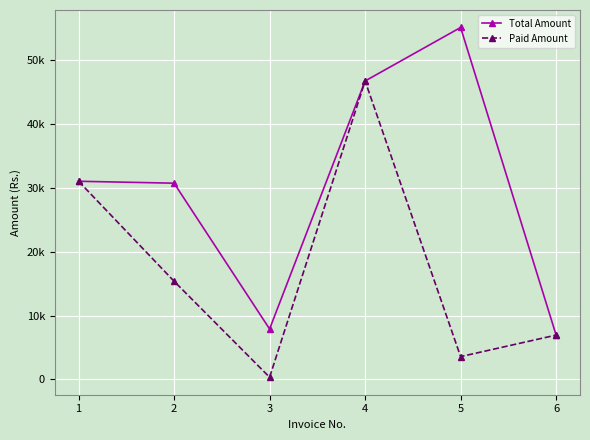

What is the minimum value for Paid Amount?

343.6